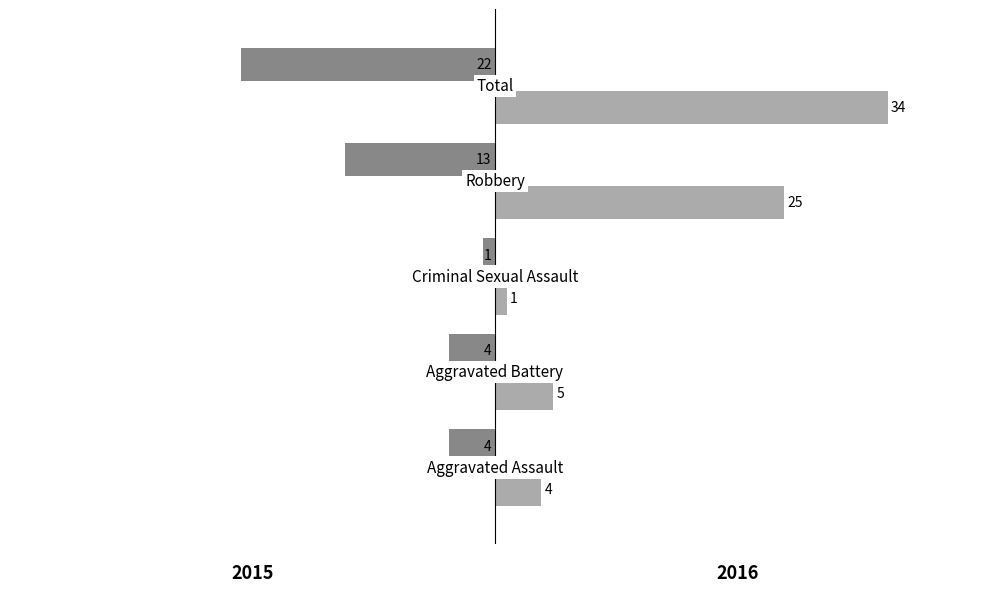

How many distinct data groups are displayed?

2